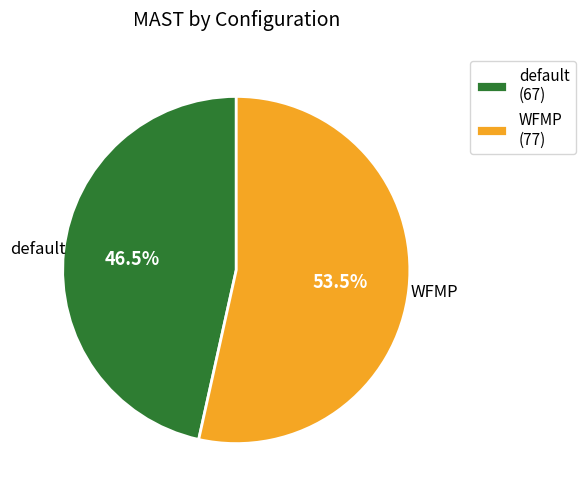

Which has a higher value, default or WFMP?

WFMP